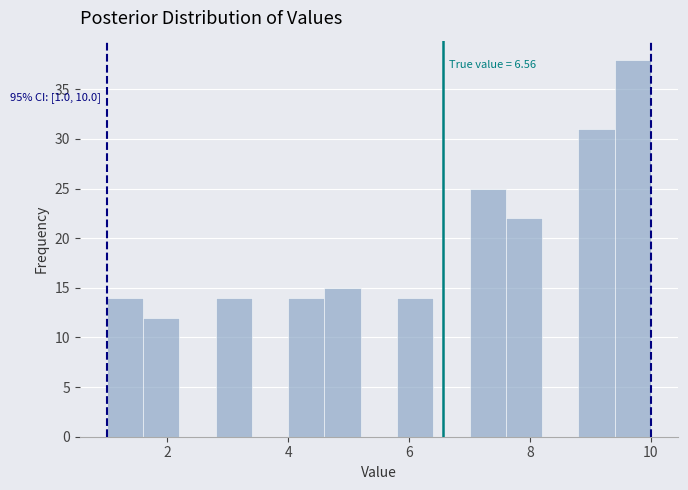

Around what value on the x-axis is the tallest bar? Give the approximate position of its centre, as read against the axis.

9.8